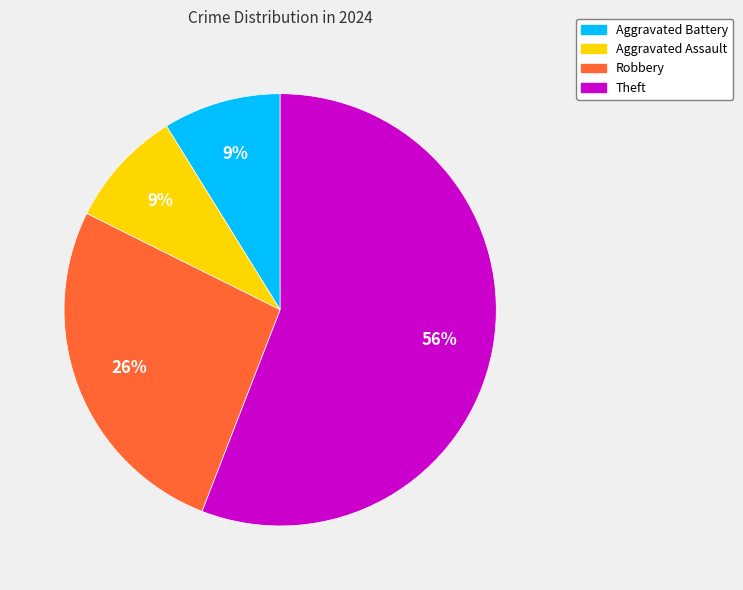

Combined, do Aggravated Assault and Theft account for over 50%?

Yes